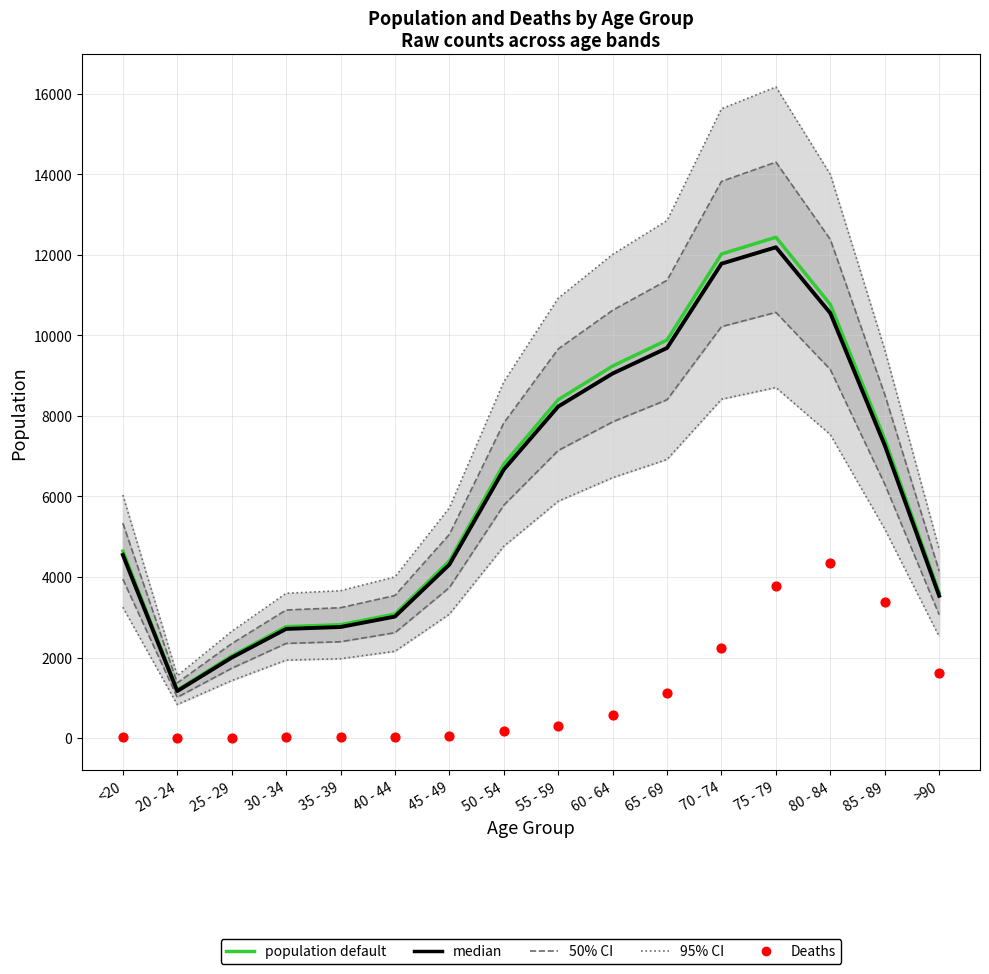

Which series has the largest total across all categories?

population default